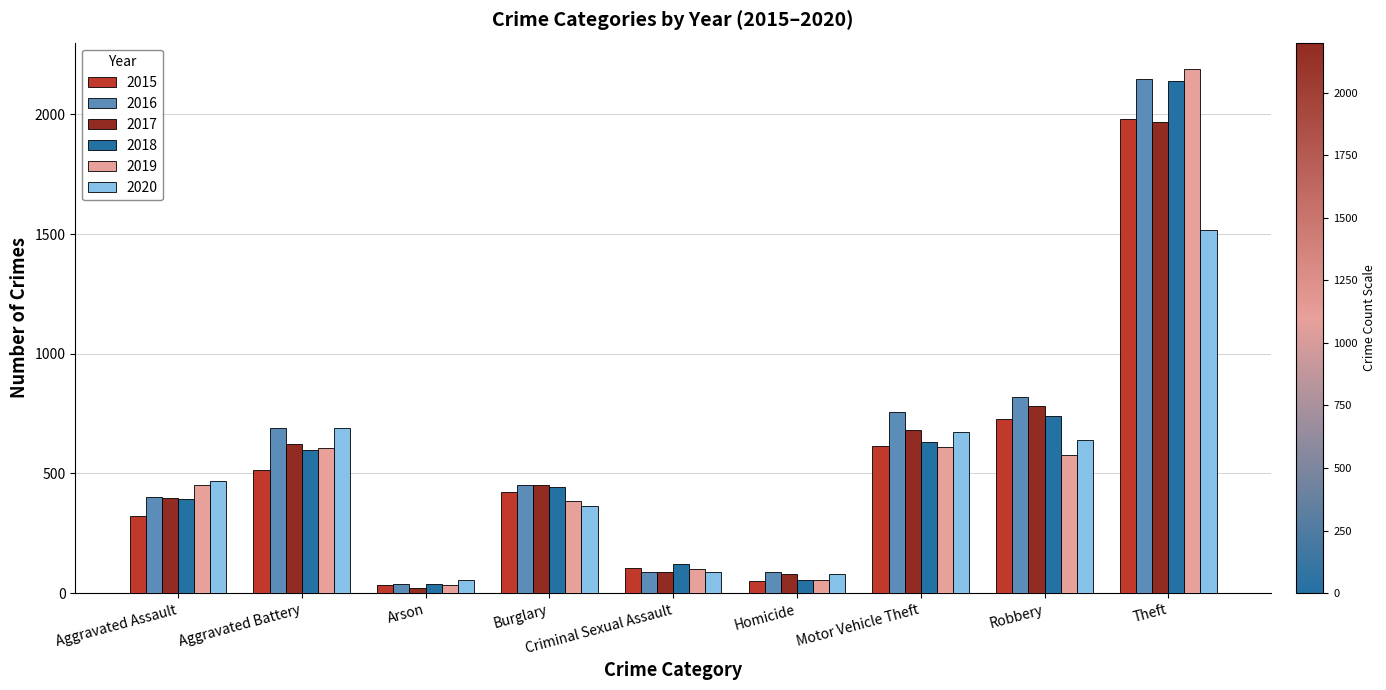

True or false: 2018 has a value of 1340 at Theft.

False